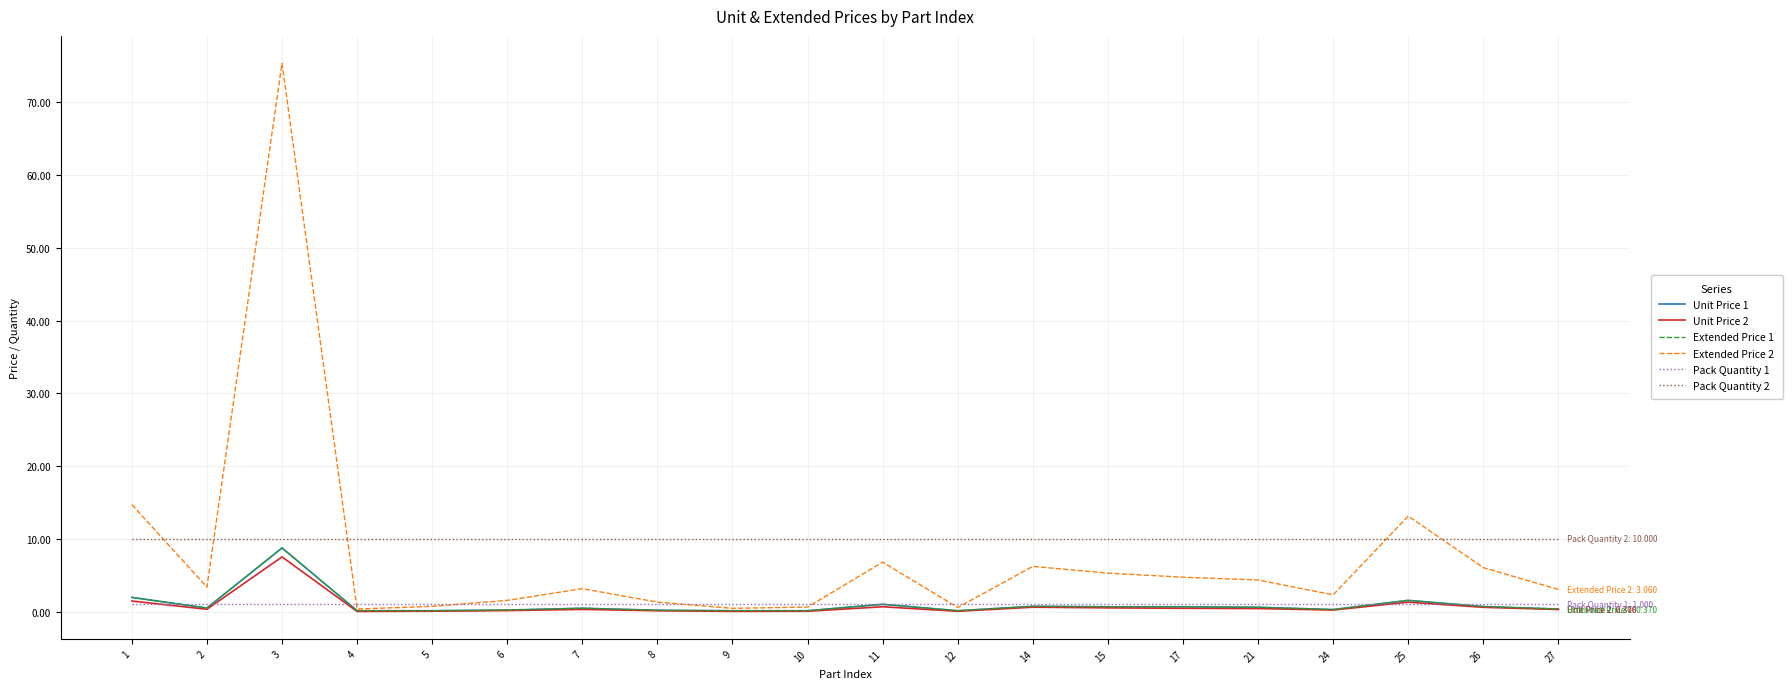

Reading right to left, what are all the values shown in this chart?

Unit Price 1: 27=0.4	26=0.7	25=1.6	24=0.3	21=0.6	17=0.7	15=0.7	14=0.7	12=0.1	11=1.0	10=0.1	9=0.1	8=0.2	7=0.5	6=0.2	5=0.1	4=0.1	3=8.8	2=0.5	1=2.0
Unit Price 2: 27=0.3	26=0.6	25=1.3	24=0.2	21=0.4	17=0.5	15=0.5	14=0.6	12=0.1	11=0.7	10=0.1	9=0.0	8=0.1	7=0.3	6=0.2	5=0.1	4=0.0	3=7.5	2=0.3	1=1.5
Extended Price 1: 27=0.4	26=0.7	25=1.6	24=0.3	21=0.6	17=0.7	15=0.7	14=0.7	12=0.1	11=1.0	10=0.1	9=0.1	8=0.2	7=0.5	6=0.2	5=0.1	4=0.1	3=8.8	2=0.5	1=2.0
Extended Price 2: 27=3.1	26=6.1	25=13.1	24=2.3	21=4.4	17=4.7	15=5.3	14=6.2	12=0.6	11=6.8	10=0.6	9=0.5	8=1.3	7=3.2	6=1.6	5=0.7	4=0.4	3=75.3	2=3.4	1=14.7
Pack Quantity 1: 27=1.0	26=1.0	25=1.0	24=1.0	21=1.0	17=1.0	15=1.0	14=1.0	12=1.0	11=1.0	10=1.0	9=1.0	8=1.0	7=1.0	6=1.0	5=1.0	4=1.0	3=1.0	2=1.0	1=1.0
Pack Quantity 2: 27=10.0	26=10.0	25=10.0	24=10.0	21=10.0	17=10.0	15=10.0	14=10.0	12=10.0	11=10.0	10=10.0	9=10.0	8=10.0	7=10.0	6=10.0	5=10.0	4=10.0	3=10.0	2=10.0	1=10.0